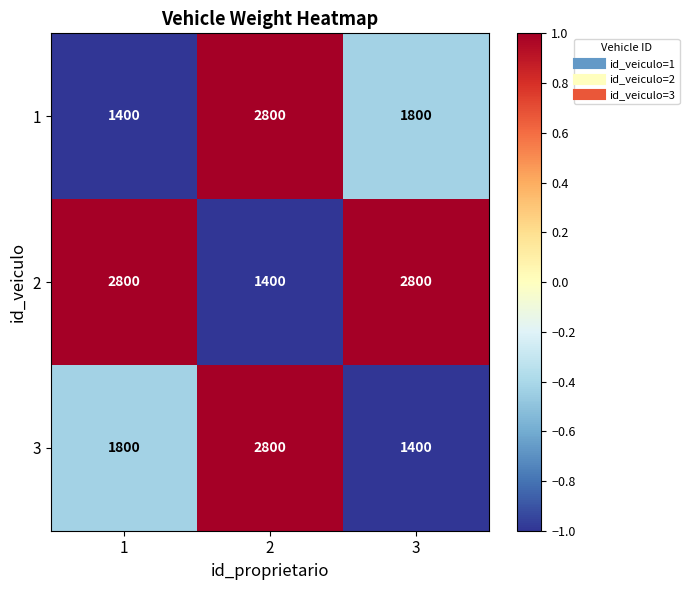

List the labels in order of 3 value, largest first.

2, 1, 3